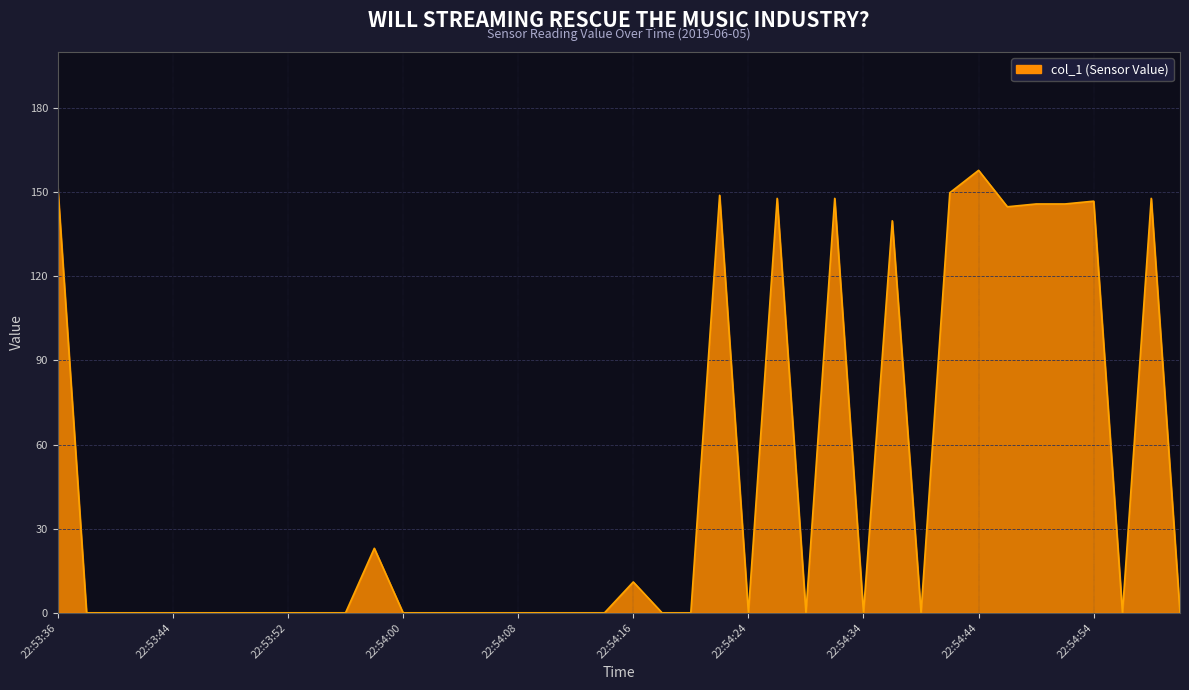

What is the difference between the maximum and minimum values?

157.8